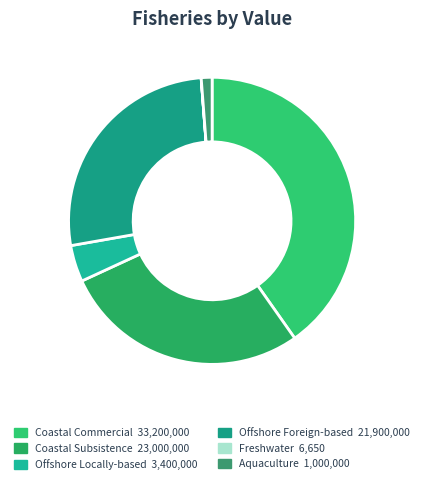

Which slice is the largest?

Coastal Commercial